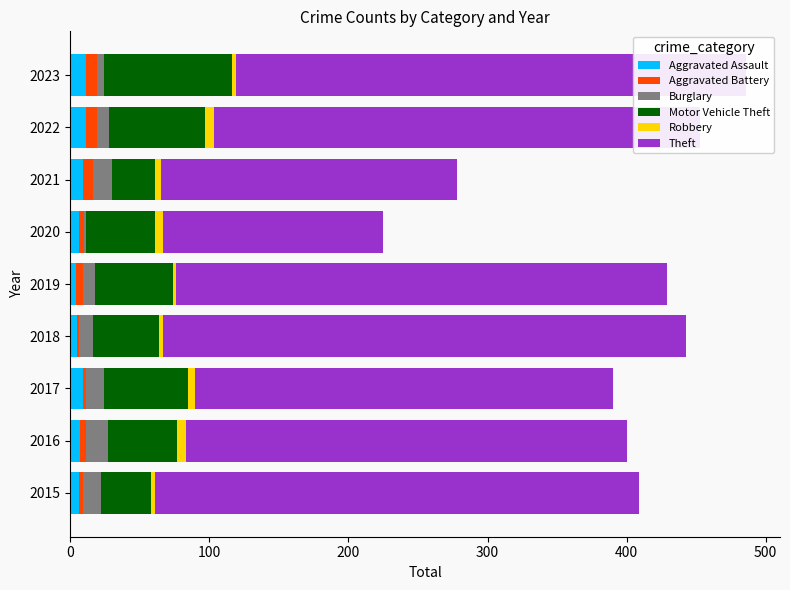

Count the number of data series in this chart.

6